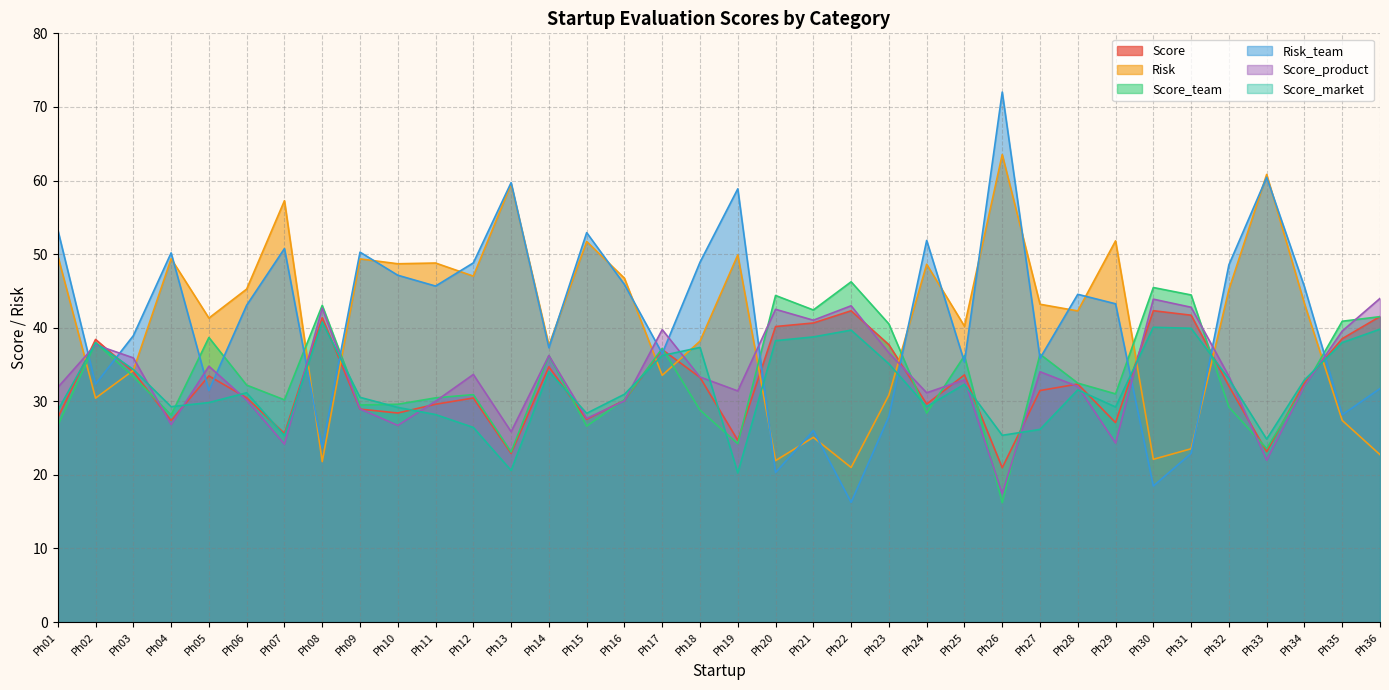

Reading left to right, list all the values displayed in this chart.

Score: Ph01=27.8	Ph02=38.4	Ph03=34.0	Ph04=27.4	Ph05=33.5	Ph06=30.5	Ph07=25.6	Ph08=41.4	Ph09=28.9	Ph10=28.4	Ph11=29.6	Ph12=30.4	Ph13=22.9	Ph14=34.7	Ph15=27.6	Ph16=30.2	Ph17=37.0	Ph18=33.2	Ph19=24.7	Ph20=40.2	Ph21=40.6	Ph22=42.3	Ph23=37.7	Ph24=29.6	Ph25=33.6	Ph26=21.0	Ph27=31.5	Ph28=32.4	Ph29=27.1	Ph30=42.3	Ph31=41.7	Ph32=32.1	Ph33=23.1	Ph34=32.5	Ph35=38.5	Ph36=41.5
Risk: Ph01=49.8	Ph02=30.4	Ph03=34.2	Ph04=49.4	Ph05=41.3	Ph06=45.2	Ph07=57.3	Ph08=21.8	Ph09=49.4	Ph10=48.7	Ph11=48.8	Ph12=47.0	Ph13=59.5	Ph14=37.6	Ph15=51.7	Ph16=46.7	Ph17=33.5	Ph18=38.2	Ph19=49.9	Ph20=21.9	Ph21=25.1	Ph22=21.0	Ph23=30.9	Ph24=48.6	Ph25=40.2	Ph26=63.5	Ph27=43.2	Ph28=42.3	Ph29=51.8	Ph30=22.1	Ph31=23.6	Ph32=45.2	Ph33=60.8	Ph34=43.3	Ph35=27.4	Ph36=22.8
Score_team: Ph01=26.7	Ph02=38.0	Ph03=33.4	Ph04=28.1	Ph05=38.7	Ph06=32.2	Ph07=30.2	Ph08=43.0	Ph09=29.5	Ph10=29.6	Ph11=30.5	Ph12=30.9	Ph13=23.1	Ph14=36.2	Ph15=26.6	Ph16=30.2	Ph17=37.2	Ph18=28.8	Ph19=24.2	Ph20=44.4	Ph21=42.4	Ph22=46.2	Ph23=40.5	Ph24=28.4	Ph25=36.2	Ph26=16.2	Ph27=36.4	Ph28=32.5	Ph29=31.0	Ph30=45.5	Ph31=44.5	Ph32=29.2	Ph33=23.6	Ph34=31.9	Ph35=40.9	Ph36=41.5
Risk_team: Ph01=53.3	Ph02=32.3	Ph03=38.9	Ph04=50.2	Ph05=31.5	Ph06=43.1	Ph07=50.8	Ph08=23.7	Ph09=50.3	Ph10=47.1	Ph11=45.7	Ph12=48.8	Ph13=59.7	Ph14=37.3	Ph15=52.9	Ph16=45.9	Ph17=36.5	Ph18=48.9	Ph19=58.9	Ph20=20.3	Ph21=26.0	Ph22=16.3	Ph23=27.9	Ph24=51.9	Ph25=35.3	Ph26=72.0	Ph27=35.9	Ph28=44.5	Ph29=43.2	Ph30=18.5	Ph31=22.9	Ph32=48.5	Ph33=60.4	Ph34=45.6	Ph35=28.2	Ph36=31.7
Score_product: Ph01=31.9	Ph02=37.7	Ph03=35.9	Ph04=26.8	Ph05=34.8	Ph06=30.2	Ph07=24.2	Ph08=42.7	Ph09=29.0	Ph10=26.7	Ph11=30.0	Ph12=33.6	Ph13=25.9	Ph14=36.2	Ph15=27.7	Ph16=30.1	Ph17=39.7	Ph18=33.3	Ph19=31.4	Ph20=42.5	Ph21=41.0	Ph22=43.0	Ph23=36.6	Ph24=31.2	Ph25=32.9	Ph26=17.5	Ph27=34.0	Ph28=32.0	Ph29=24.3	Ph30=43.9	Ph31=42.8	Ph32=33.4	Ph33=22.0	Ph34=32.1	Ph35=39.5	Ph36=44.0
Score_market: Ph01=28.8	Ph02=37.9	Ph03=34.3	Ph04=29.3	Ph05=29.8	Ph06=31.2	Ph07=25.3	Ph08=40.8	Ph09=30.5	Ph10=29.2	Ph11=28.2	Ph12=26.4	Ph13=20.6	Ph14=34.0	Ph15=28.4	Ph16=31.0	Ph17=36.2	Ph18=37.3	Ph19=20.3	Ph20=38.2	Ph21=38.8	Ph22=39.7	Ph23=35.1	Ph24=29.3	Ph25=32.3	Ph26=25.4	Ph27=26.2	Ph28=31.6	Ph29=29.2	Ph30=40.1	Ph31=39.9	Ph32=33.0	Ph33=24.9	Ph34=32.9	Ph35=38.0	Ph36=39.8